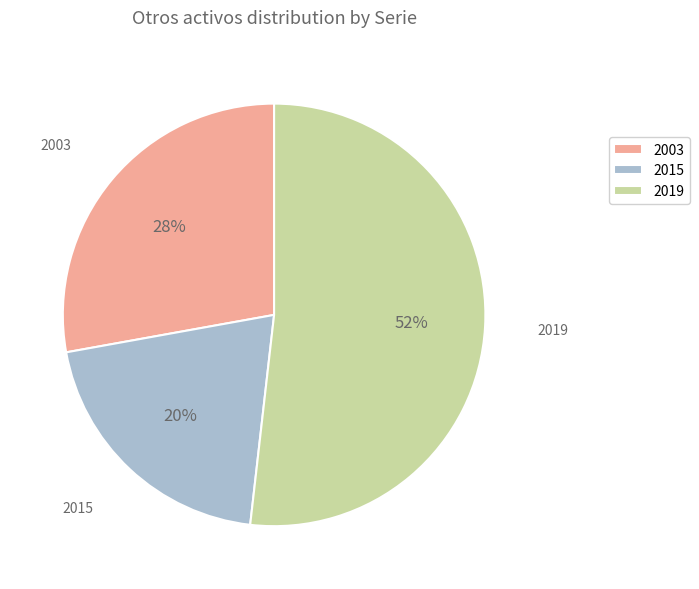

Rank the categories by value from lowest to highest.

2015, 2003, 2019